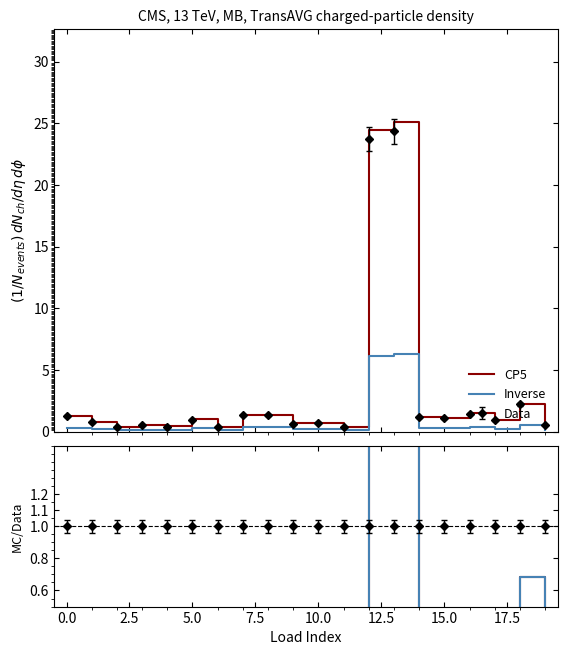

Is the value of CP5 at 15 greater than the value of Inverse at 10?

Yes